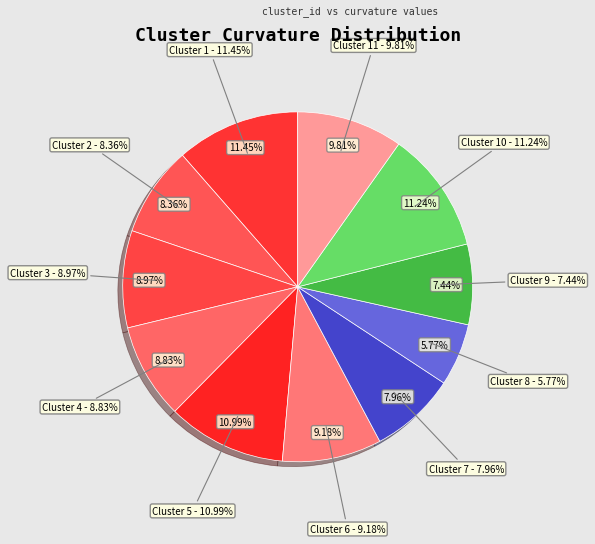

To the nearest percent, what portion does Cluster 11 represent?

10%